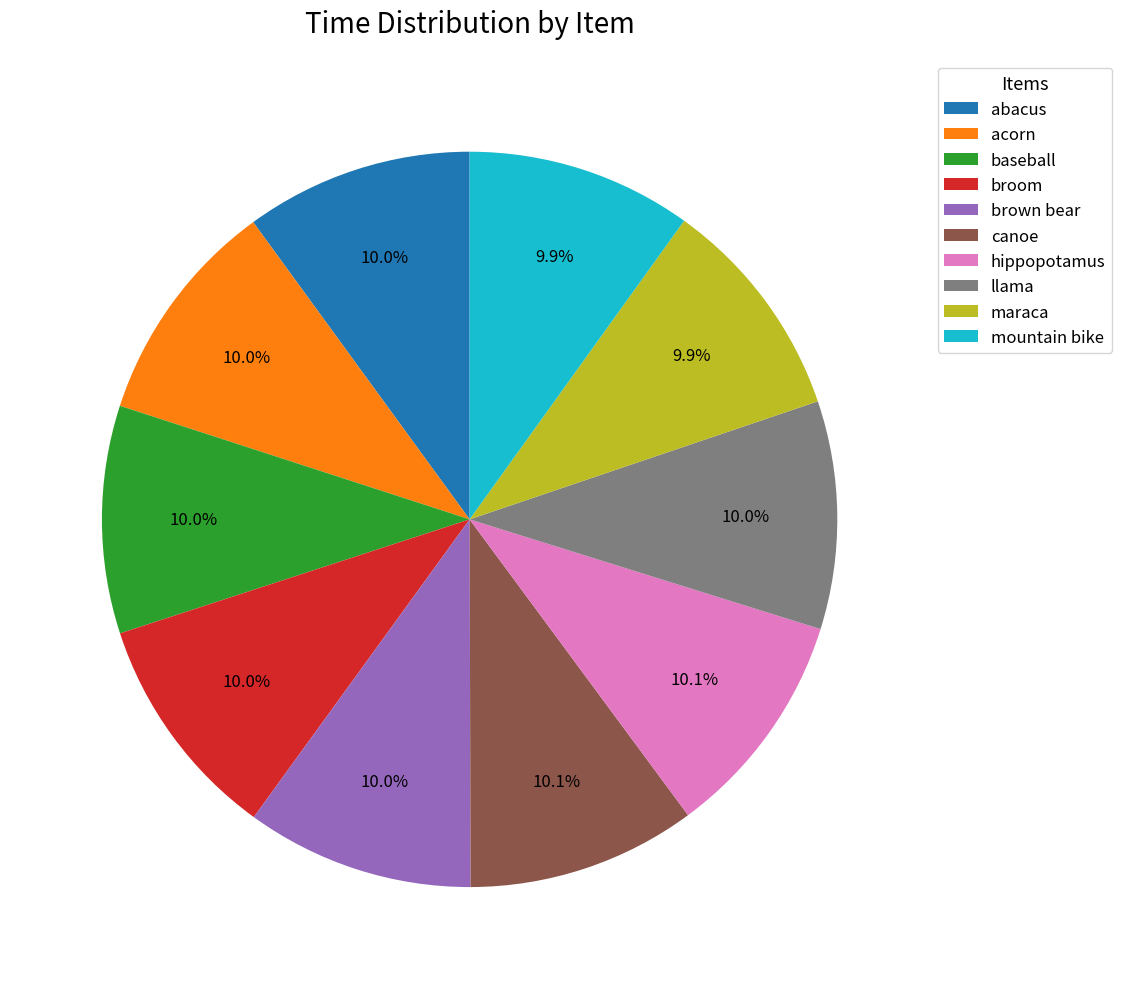

How many segments does this pie chart have?

10